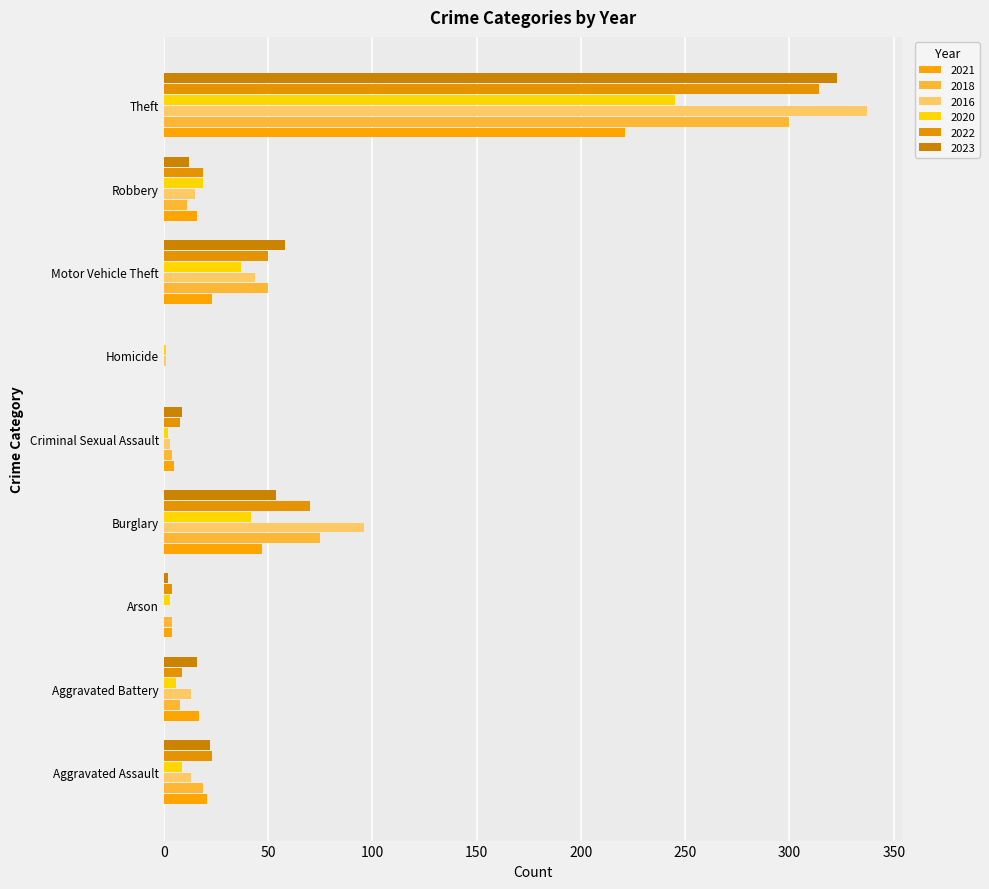

At which category does the chart reach its peak across all series?

Theft